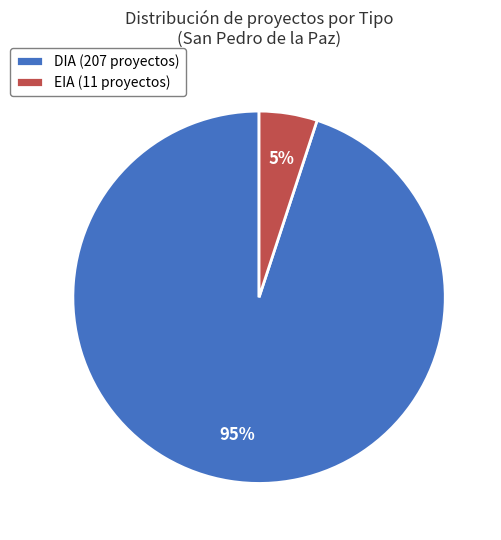

What is the largest slice in the pie chart?

DIA